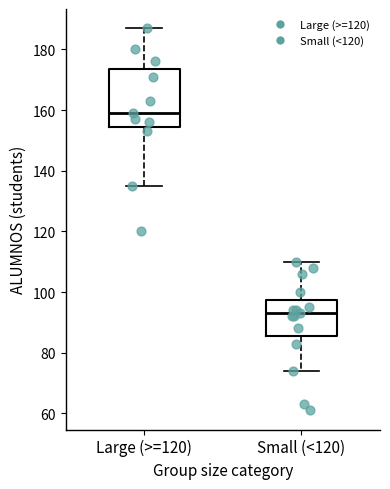

Which box has the lowest median line?

Small (<120)